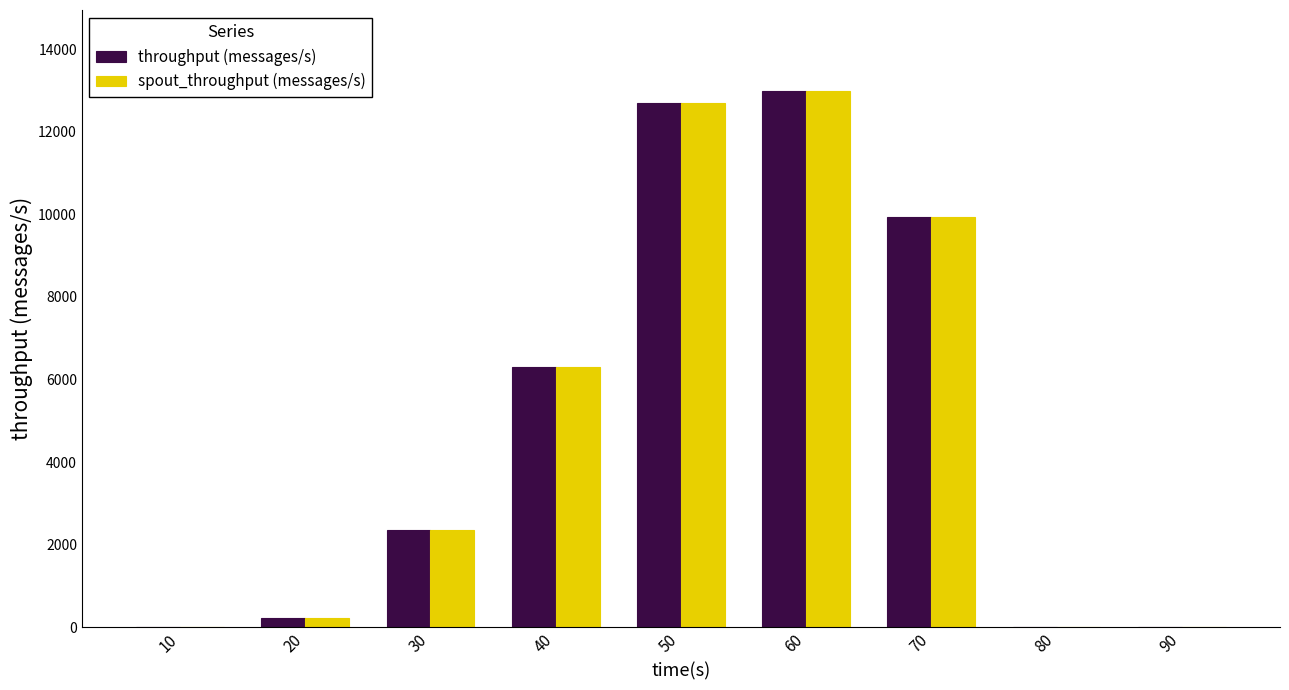

Reading left to right, list all the values displayed in this chart.

throughput (messages/s): 0	217	2364	6295	12684	12997	9934	0	0
spout_throughput (messages/s): 0	217	2364	6295	12684	12997	9934	0	0